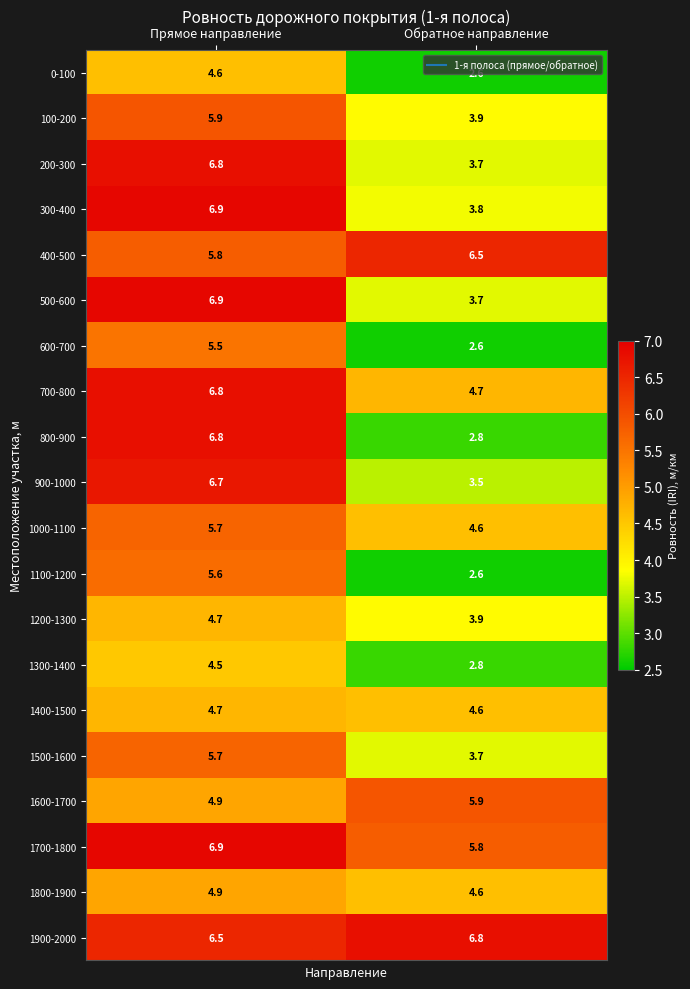

The value of 0-100 at Прямое направление is 6.8. True or false?

False